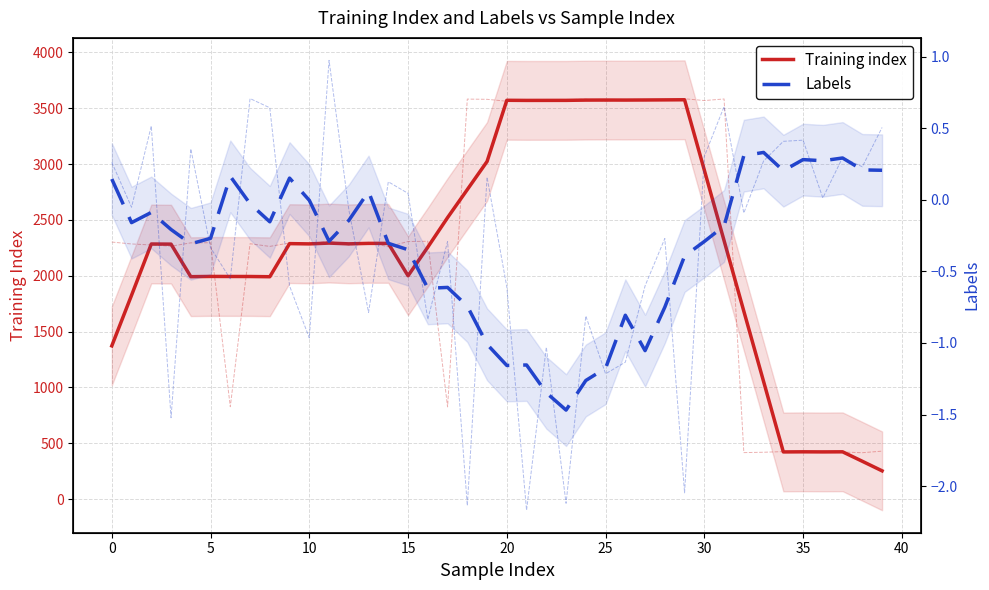

The value of Labels at 37 is 0.5. True or false?

False